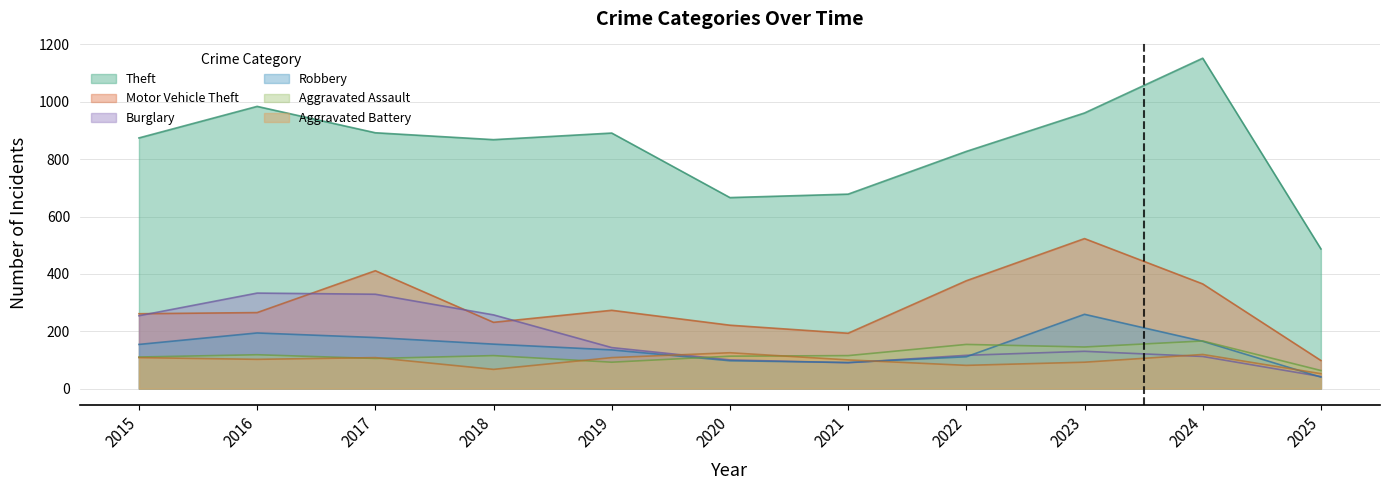

Where does the Motor Vehicle Theft series first go above 265?

2017